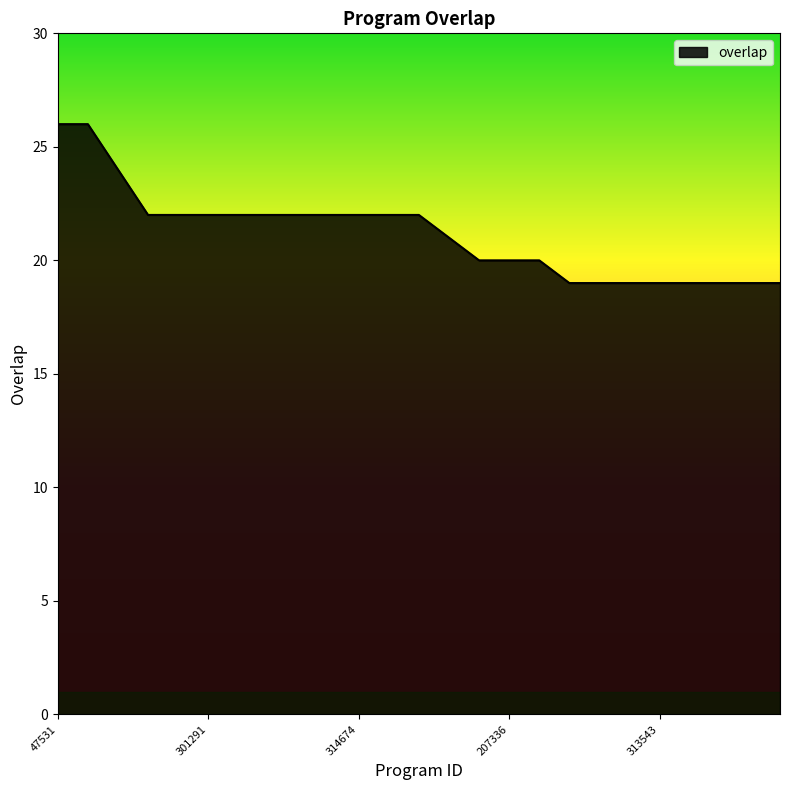

What is the average value?

21